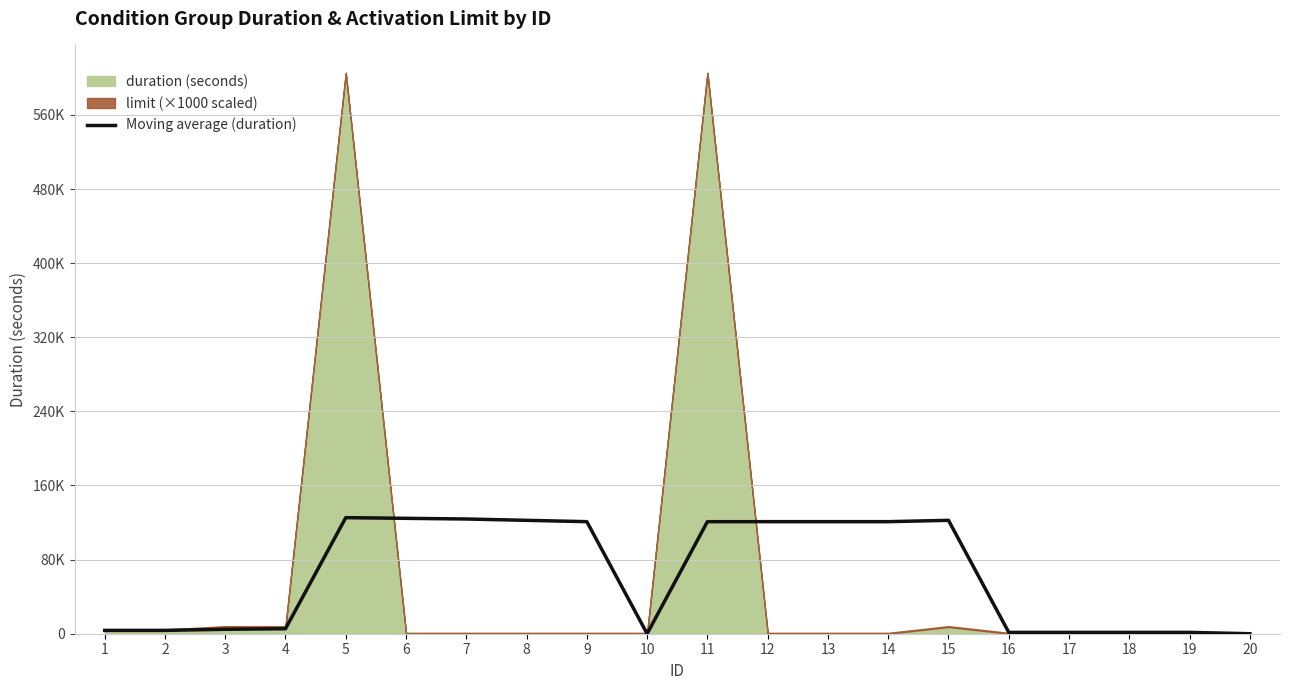

How many positive values are there?

18